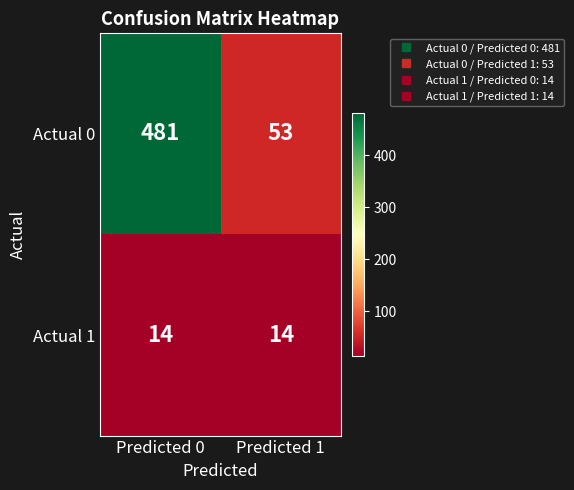

What is the spread (max minus min) of values at Predicted 1?

39